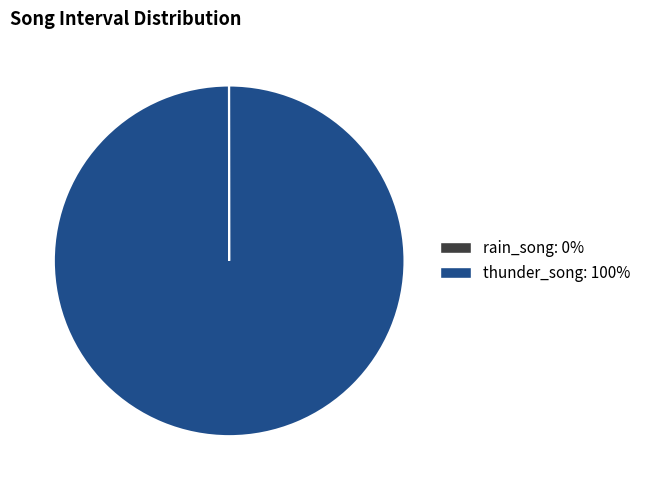

True or false: thunder_song accounts for 90% of the total.

False